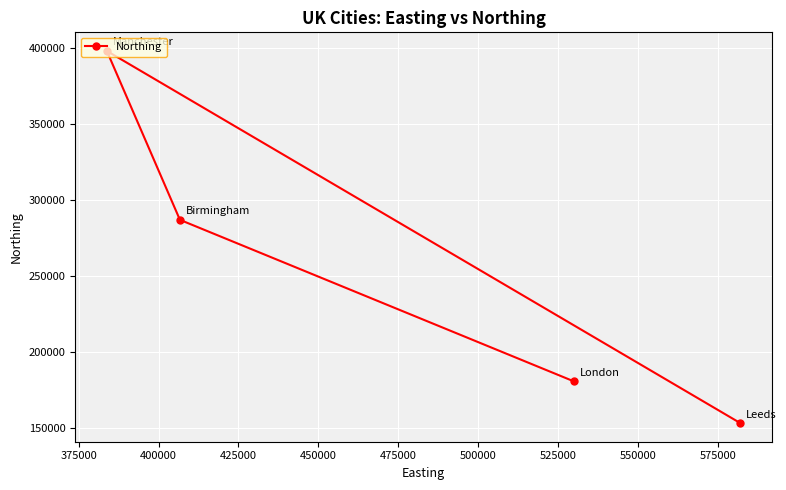

What is the average value?

254552